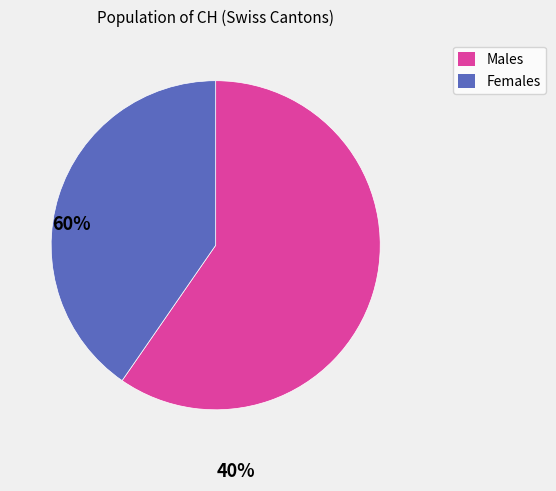

What is the ratio of the value at Males to the value at Females?

1.5